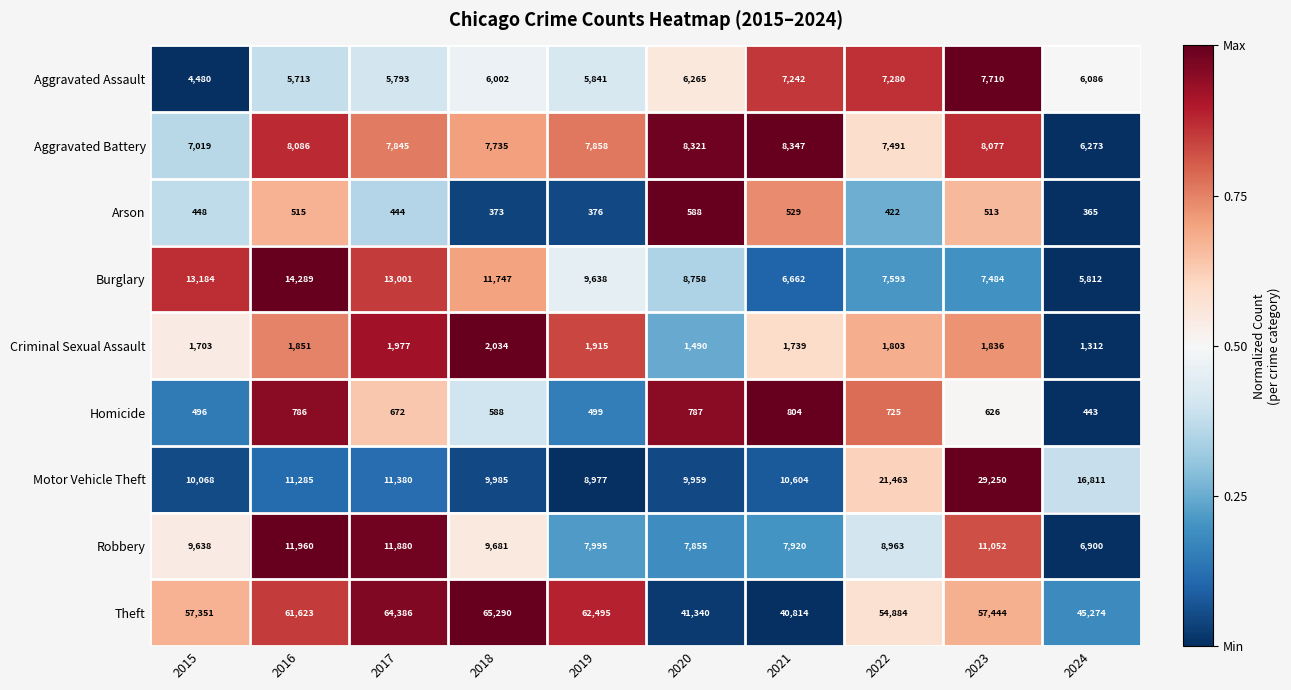

What is the total value across all series at 2022?

110624